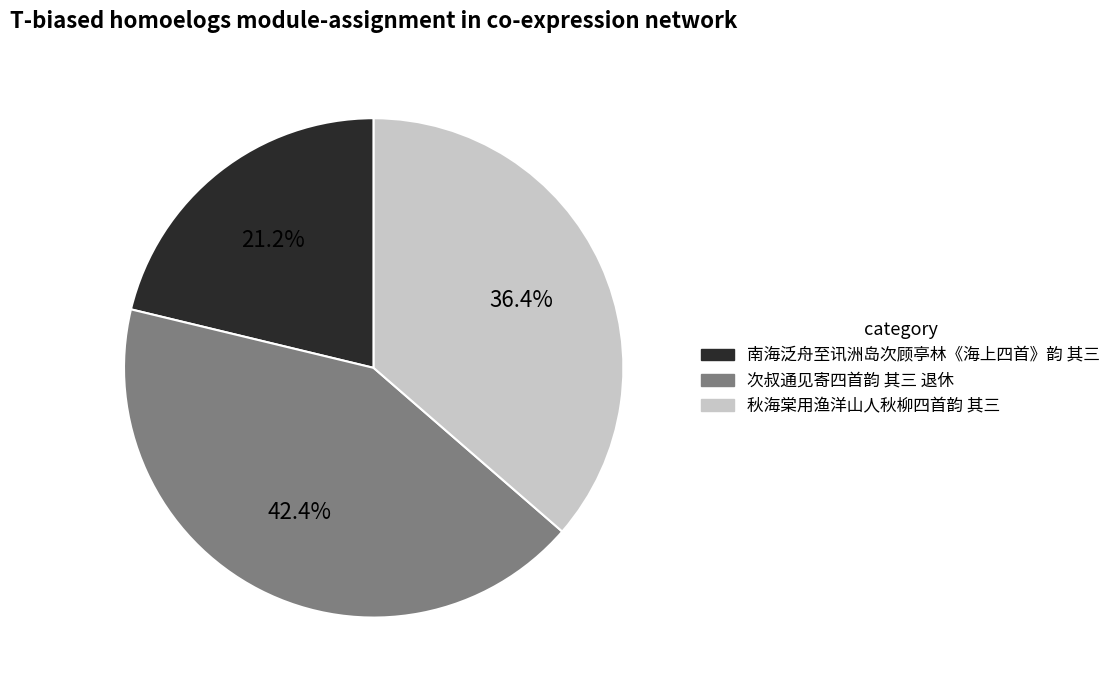

How many slices are in this pie chart?

3